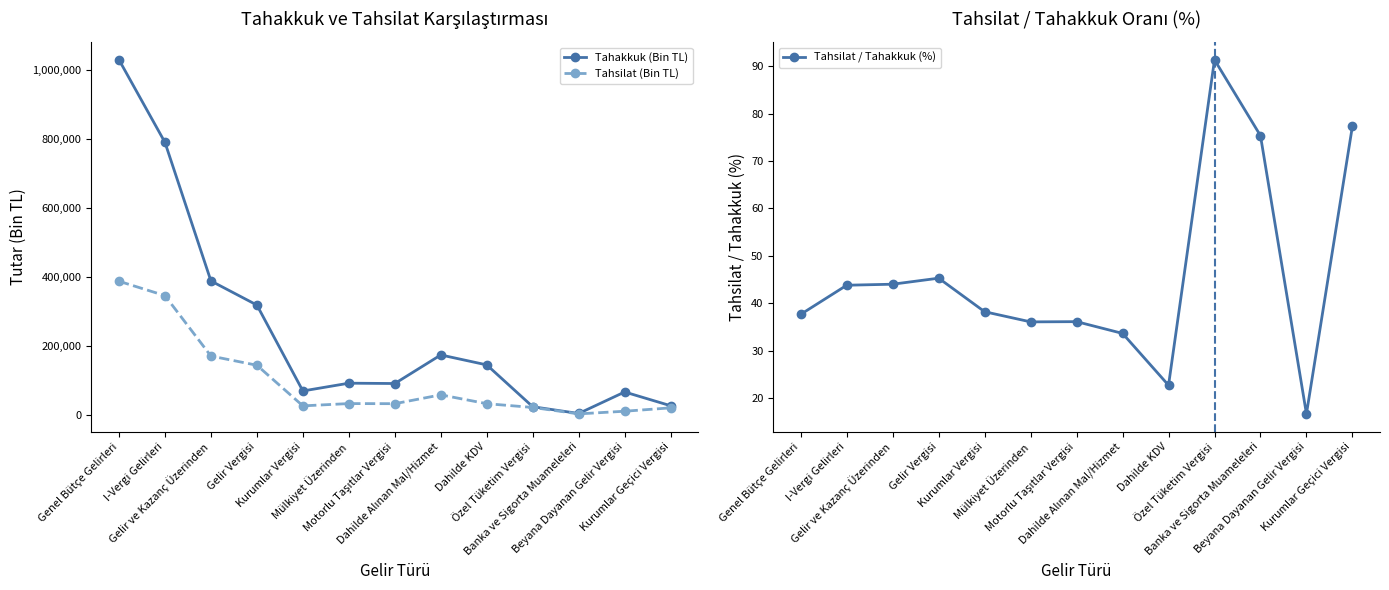

At how many categories does at least one series exceed 994808?

1